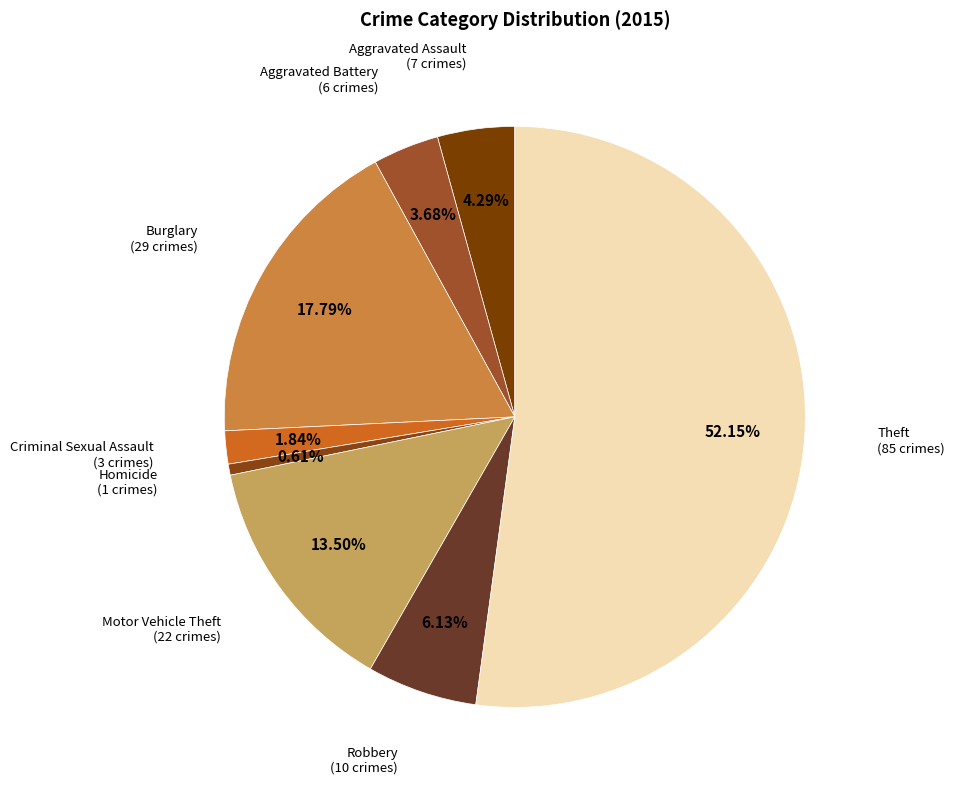

Which has a higher value, Theft or Burglary?

Theft